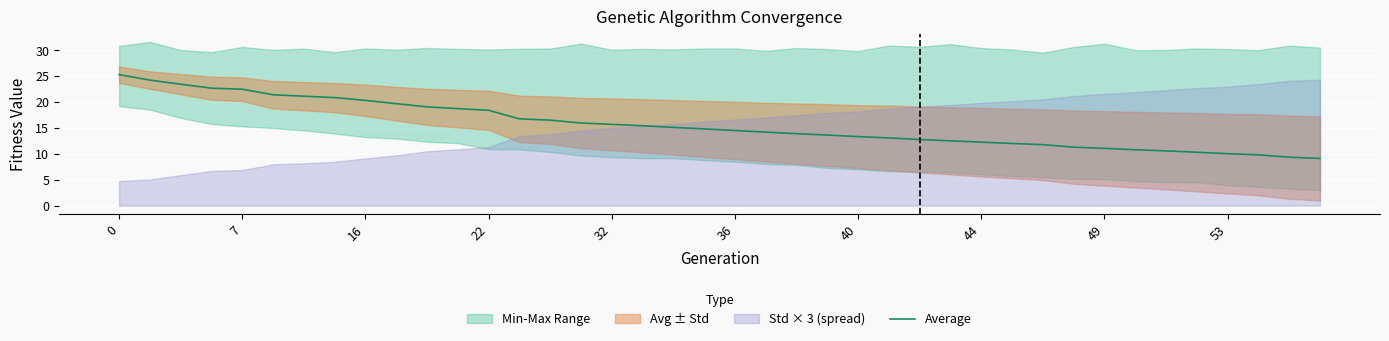

What is the sum of all values?

623.7